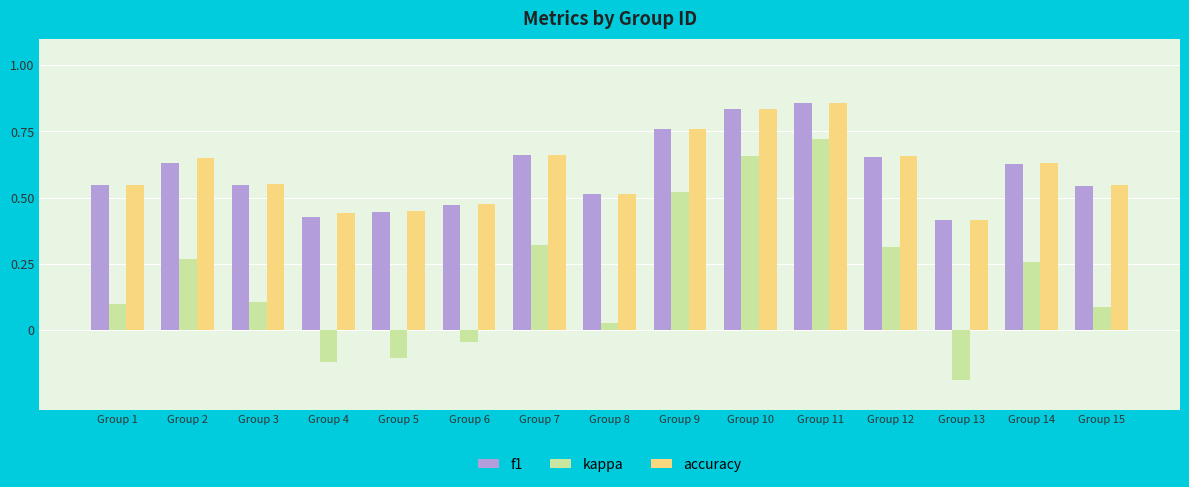

Which category has the lowest value across all series?

Group 13